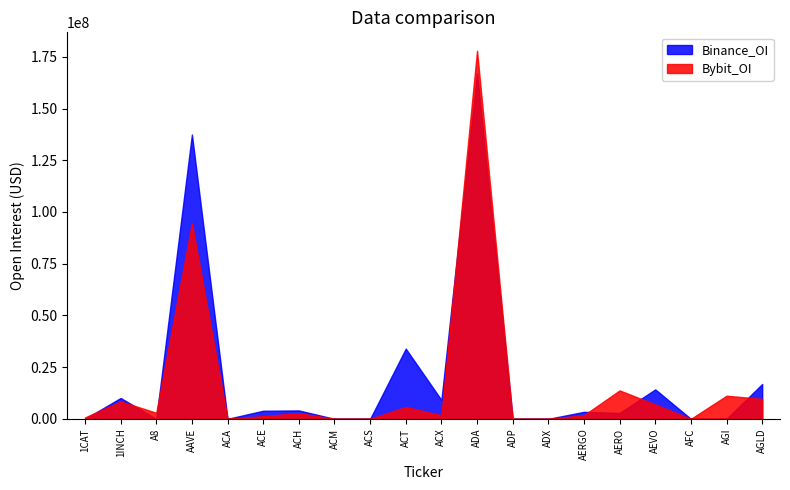

Reading right to left, transcribe all the data shown in this chart.

Bybit_OI: 9634775	11189249	0	6967546	13746594	1783062	0	0	177933982	1770384	5758068	0	0	2775536	1337102	0	94611606	2934071	8460591	678975
Binance_OI: 16849746	0	0	14243753	2838530	3383691	0	0	167024136	9118815	33937298	0	0	4068279	3916584	0	137439093	0	10092605	0